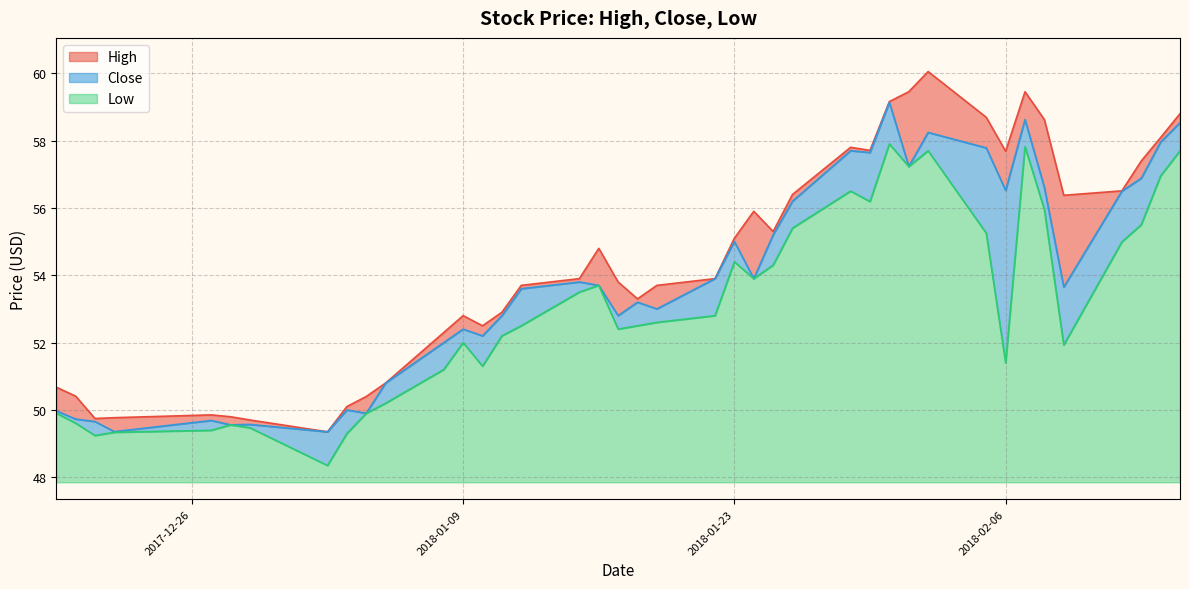

Does the chart have visible grid lines?

Yes